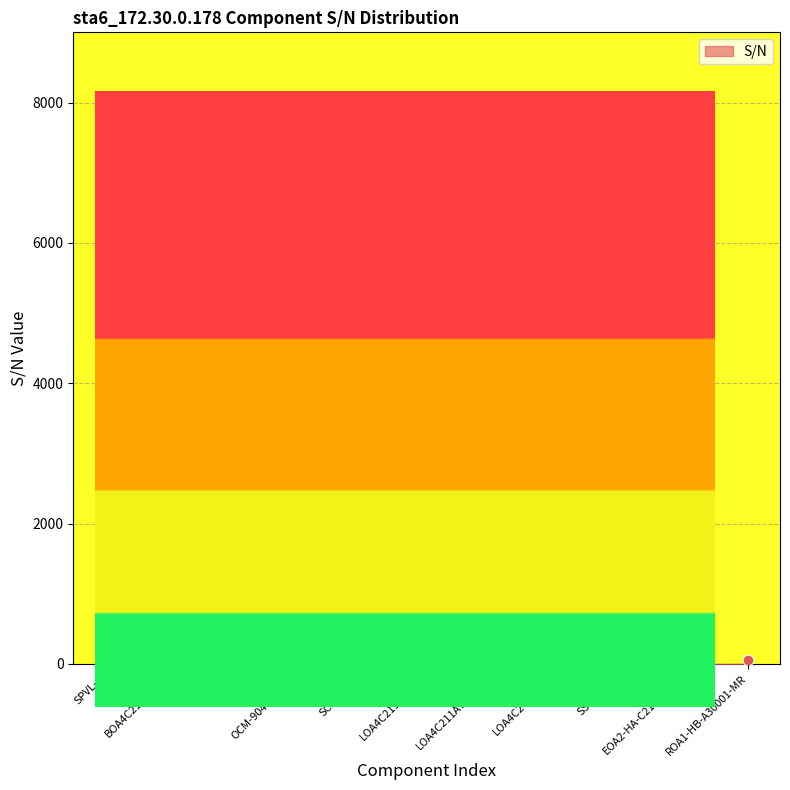

Between SPVL-4 and BOA4C212BDAH, which is larger?

SPVL-4